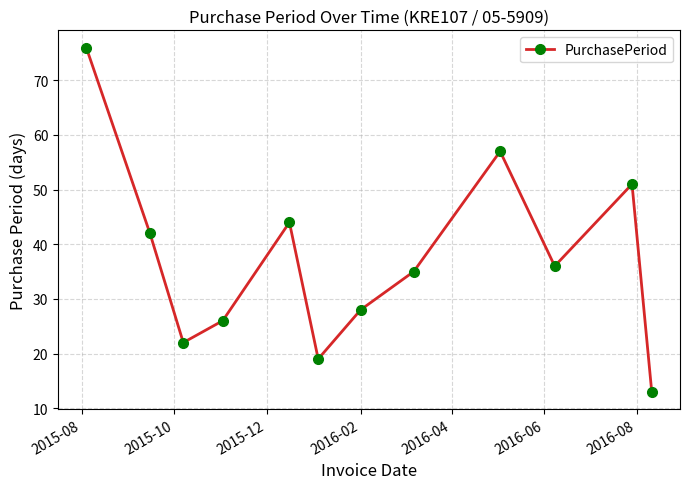

How many points are lower than both their immediate neighbors (excluding endpoints)?

3